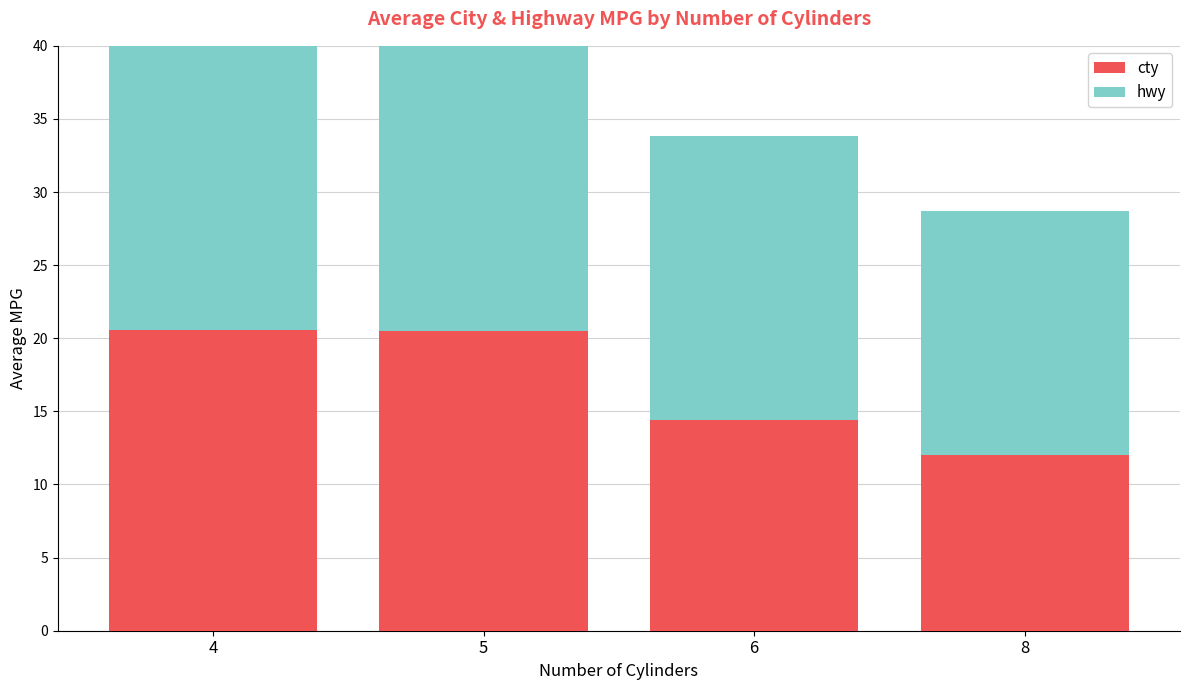

Between 8 and 4, which is larger?

4